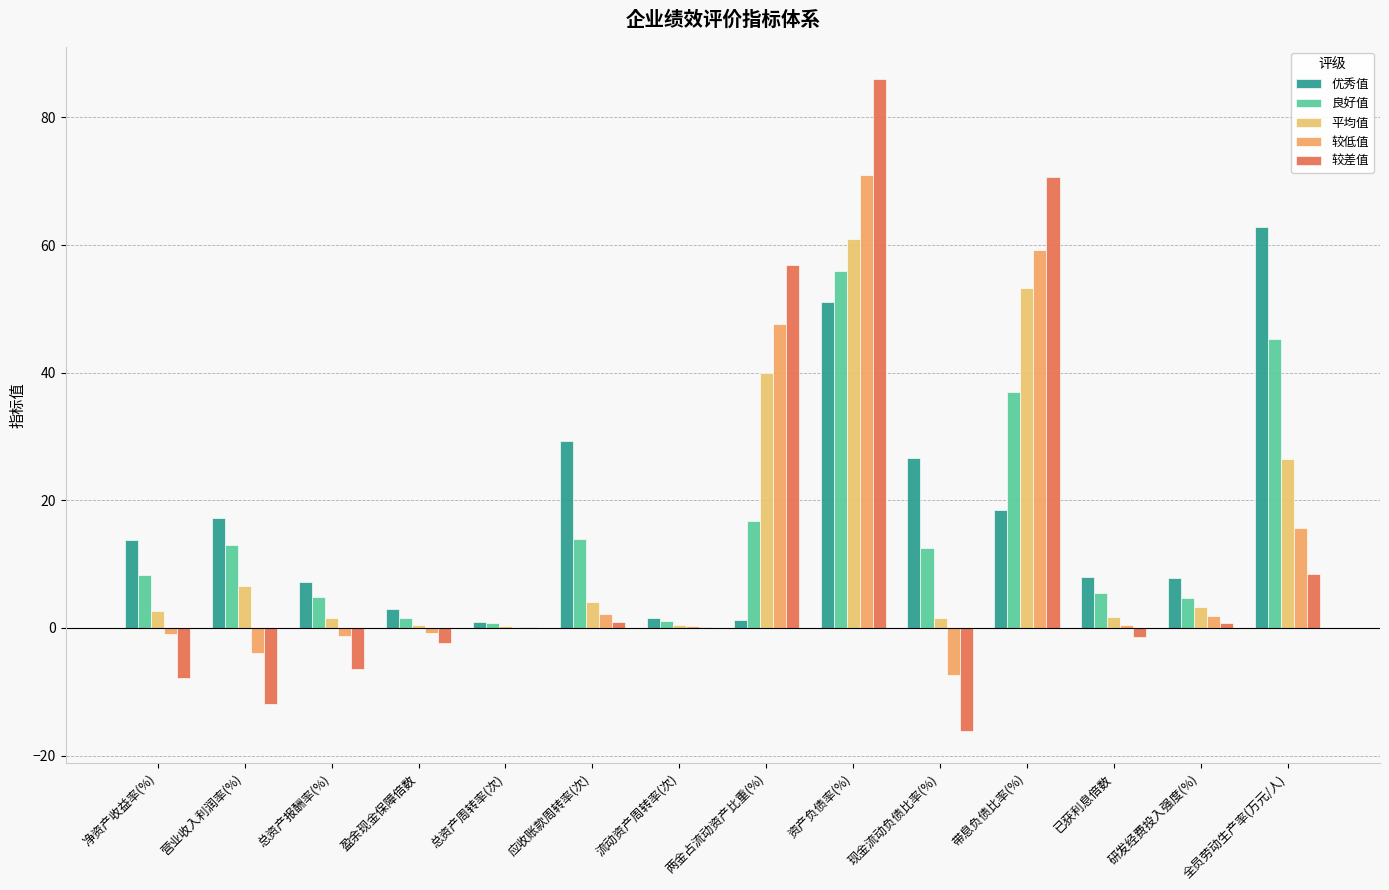

What is the approximate value of 平均值 at 已获利息倍数?

1.7